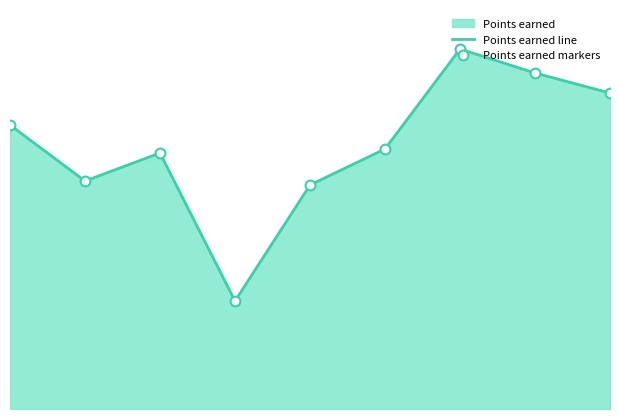

Is the value of Points earned line at 5 greater than the value of Points earned markers at 1?

Yes